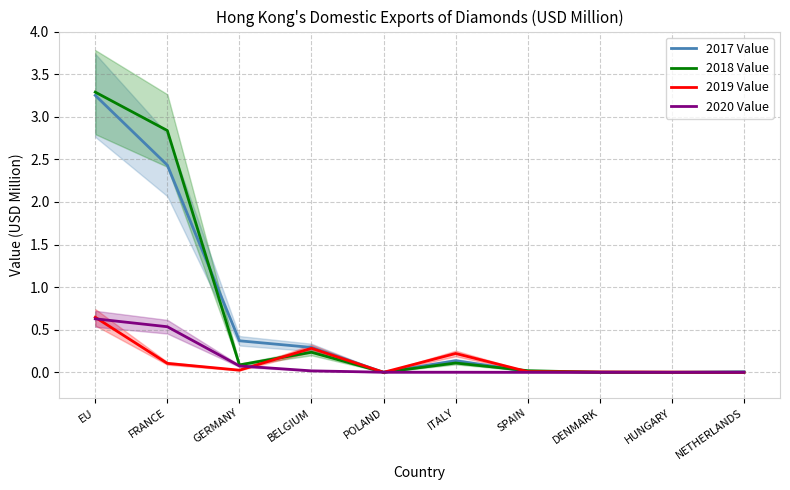

How many lines are shown in the chart?

4